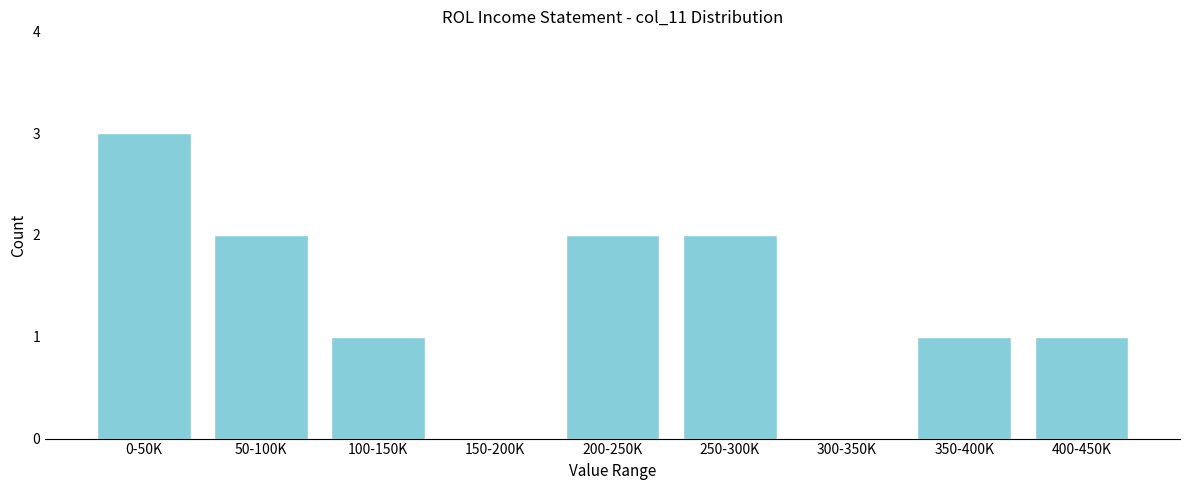

Reading left to right, what are all the values shown in this chart?

0-50K=3	50-100K=2	100-150K=1	150-200K=0	200-250K=2	250-300K=2	300-350K=0	350-400K=1	400-450K=1